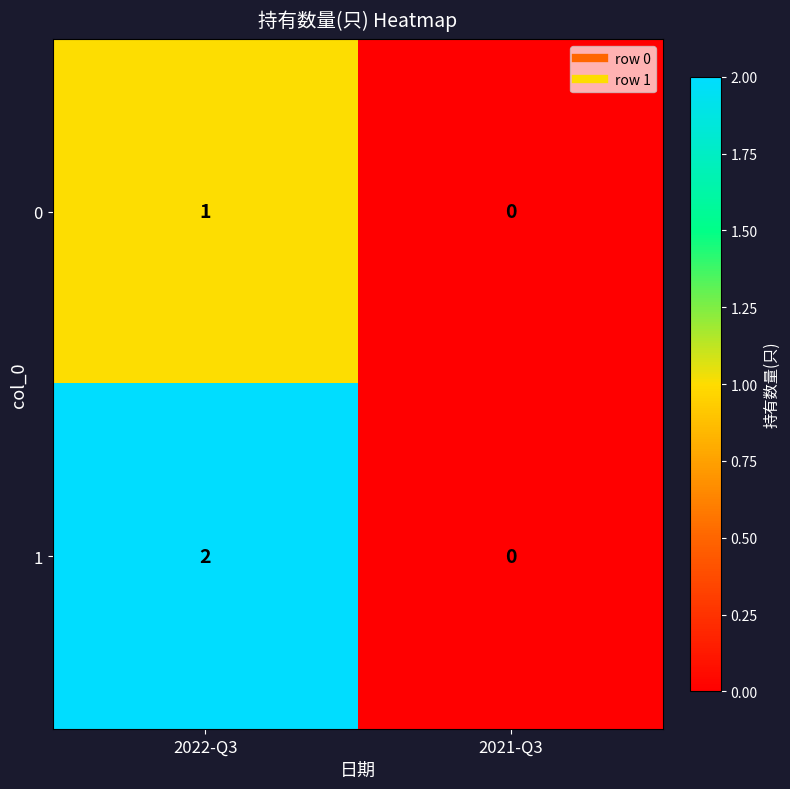

Rank the series by their maximum value, from highest to lowest.

1, 0